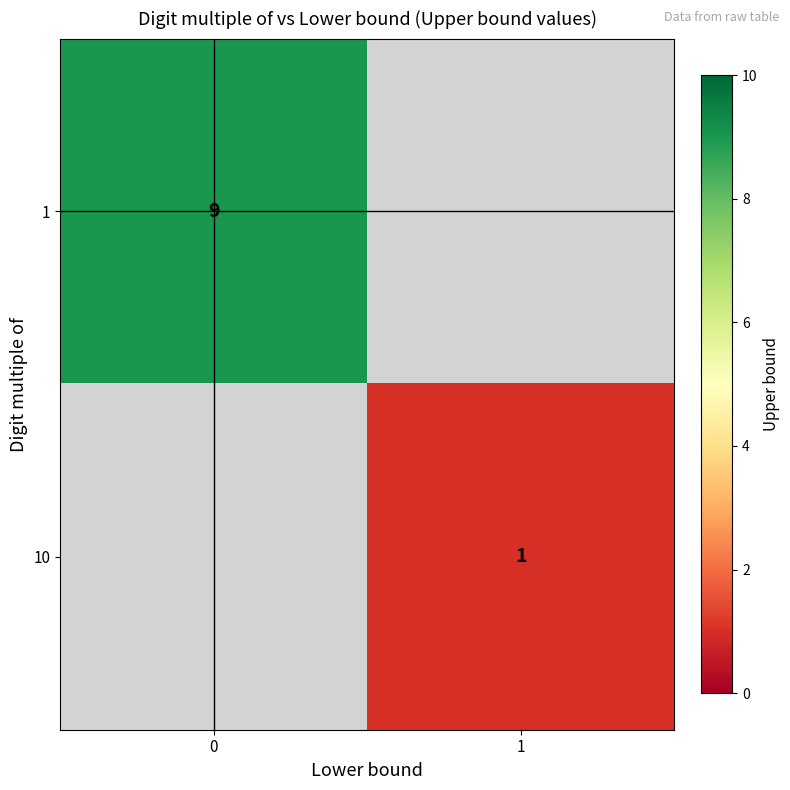

True or false: 1 has a value of 9 at 0.

True